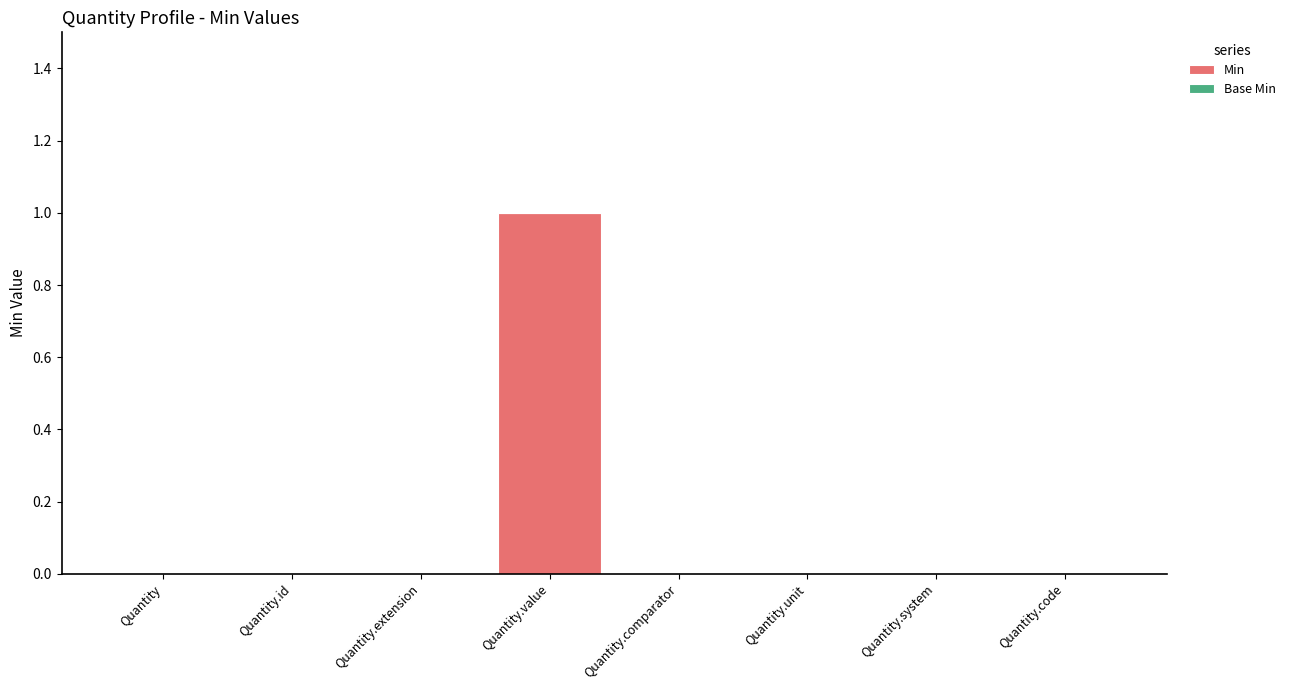

How many categories are shown in the chart?

8